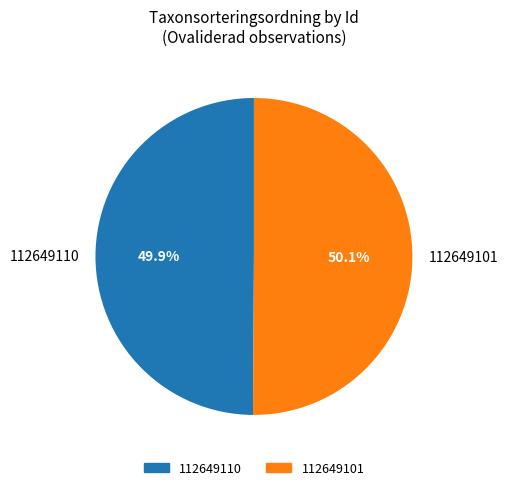

Does any single category account for the majority?

Yes